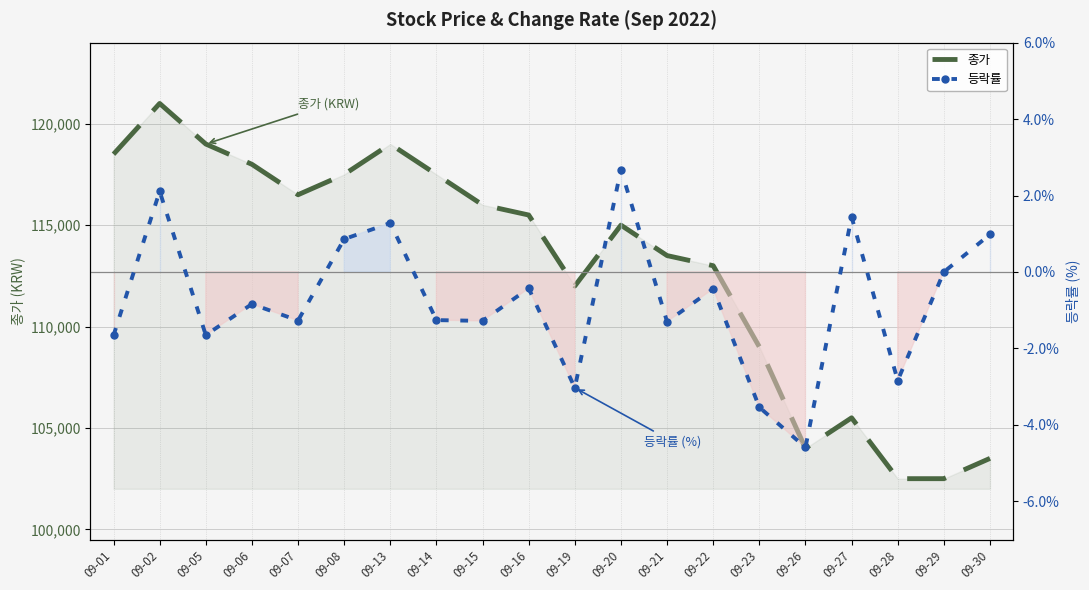

Is this an area chart (filled region under the line)?

No